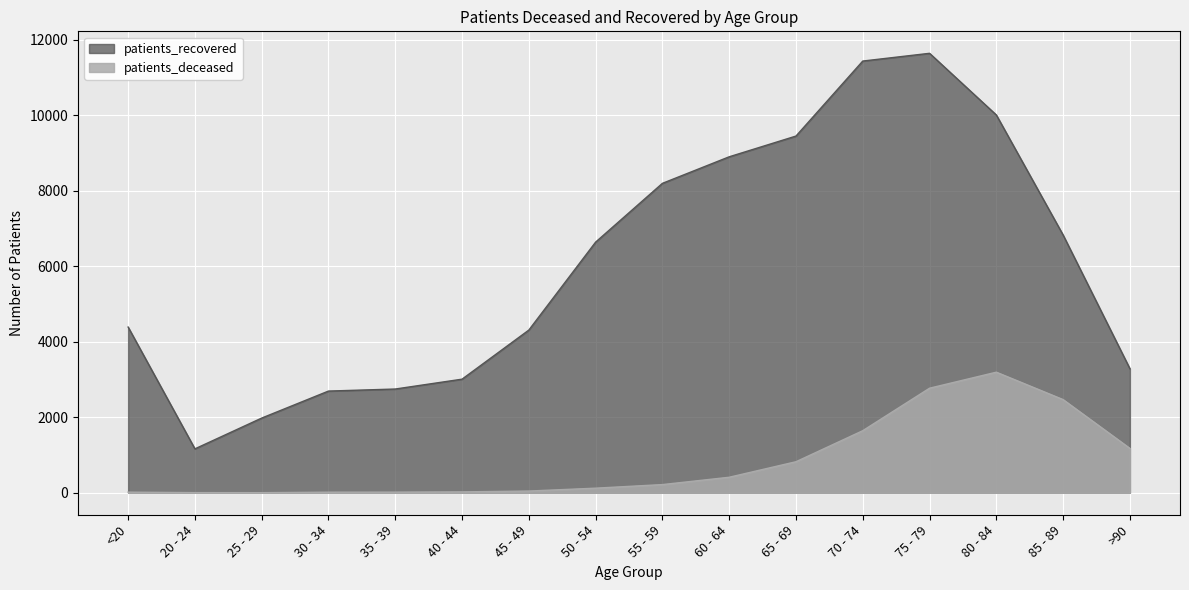

Reading left to right, extract all data points from this chart.

patients_deceased: 17	4	3	16	17	24	46	122	217	411	822	1644	2769	3193	2467	1175
patients_recovered: 4388	1163	1978	2693	2747	3008	4308	6637	8193	8896	9445	11431	11636	10003	6824	3284